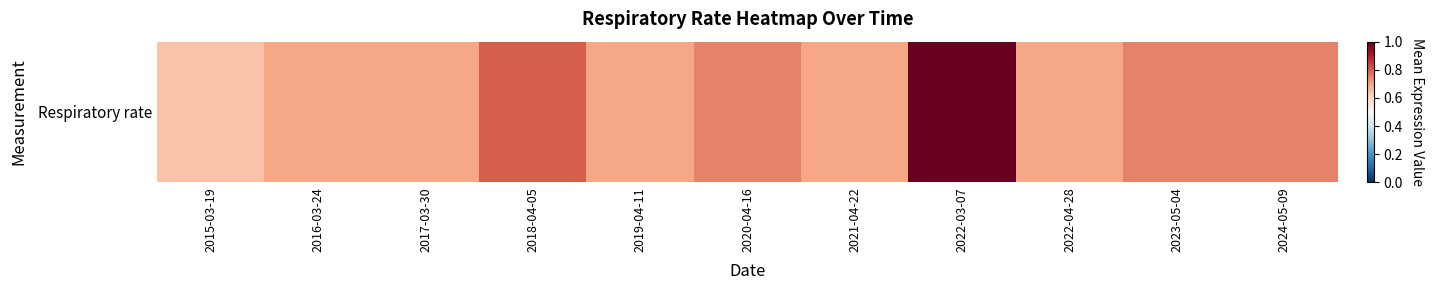

Reading left to right, extract all data points from this chart.

0.6	0.7	0.7	0.8	0.7	0.7	0.7	1.0	0.7	0.7	0.7